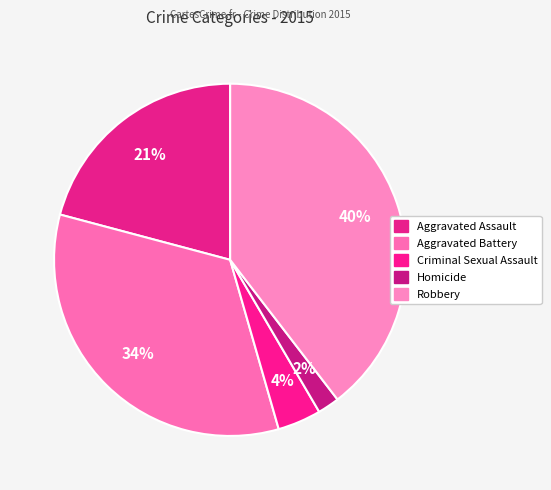

How many segments does this pie chart have?

5